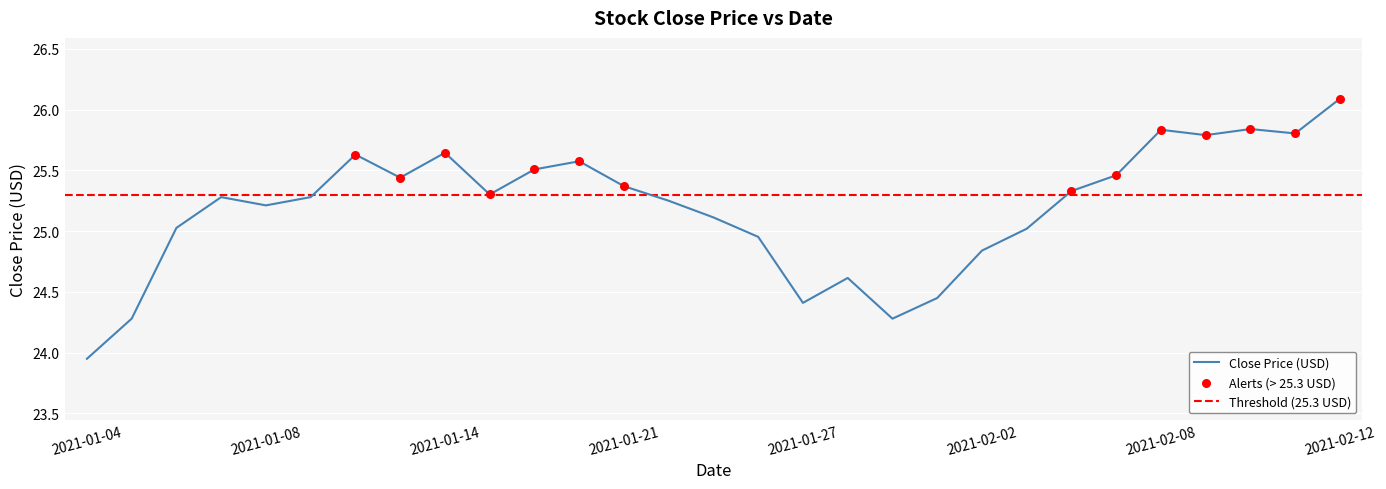

What is the ratio of the value at 2021-01-08 to the value at 2021-02-01?

1.0